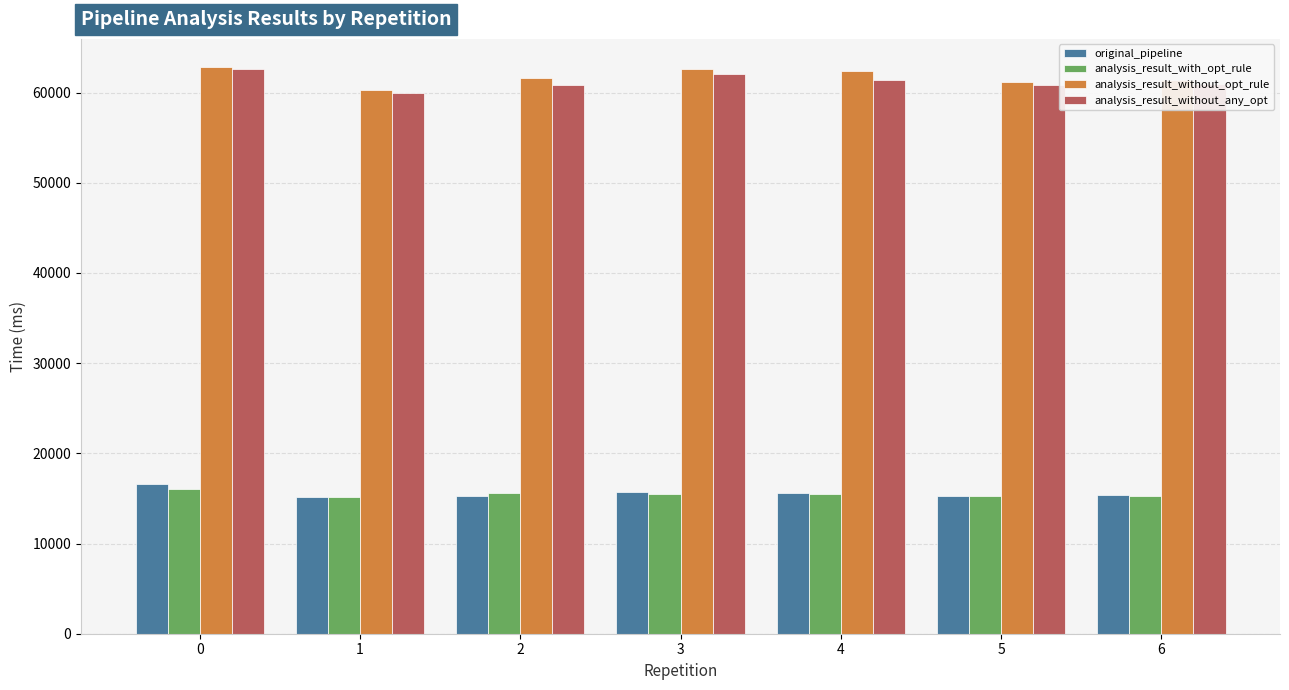

What is the total value across all series at 2?

153272.1